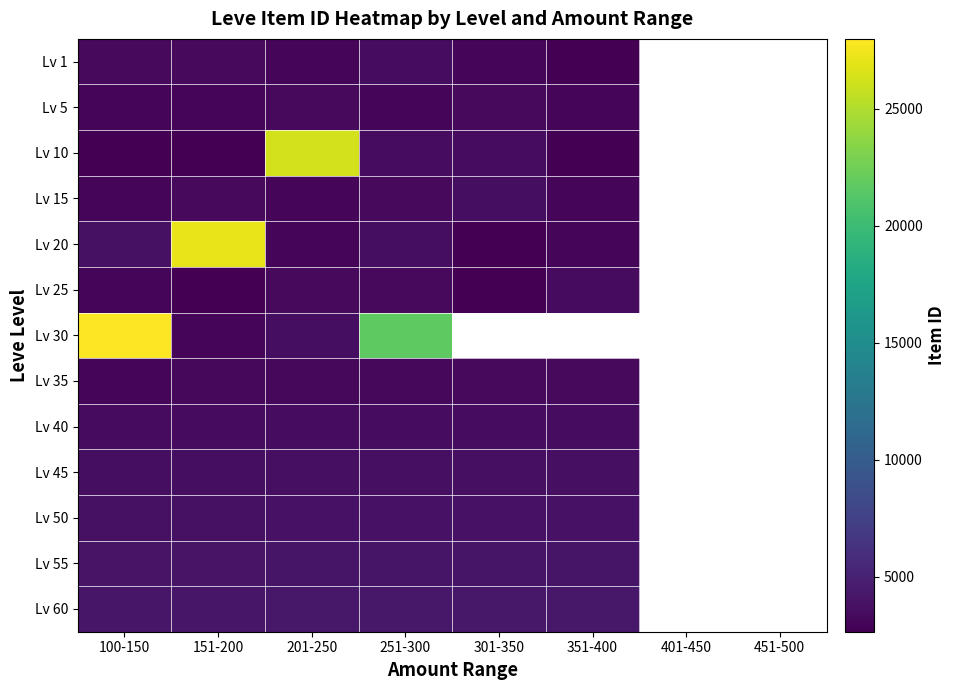

How many distinct data groups are displayed?

13